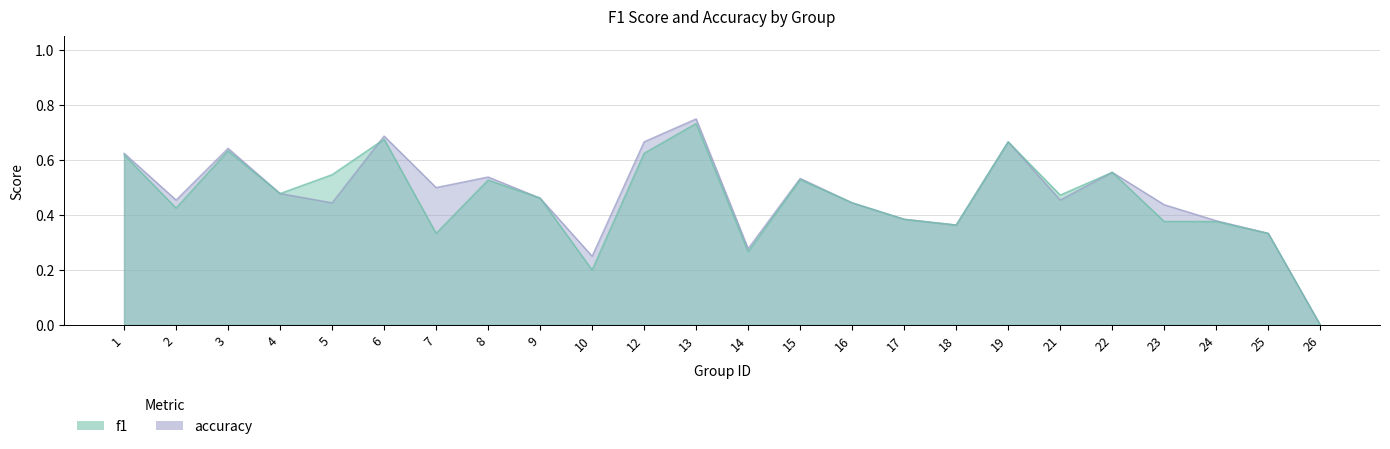

Between 13 and 19, which is larger?

13